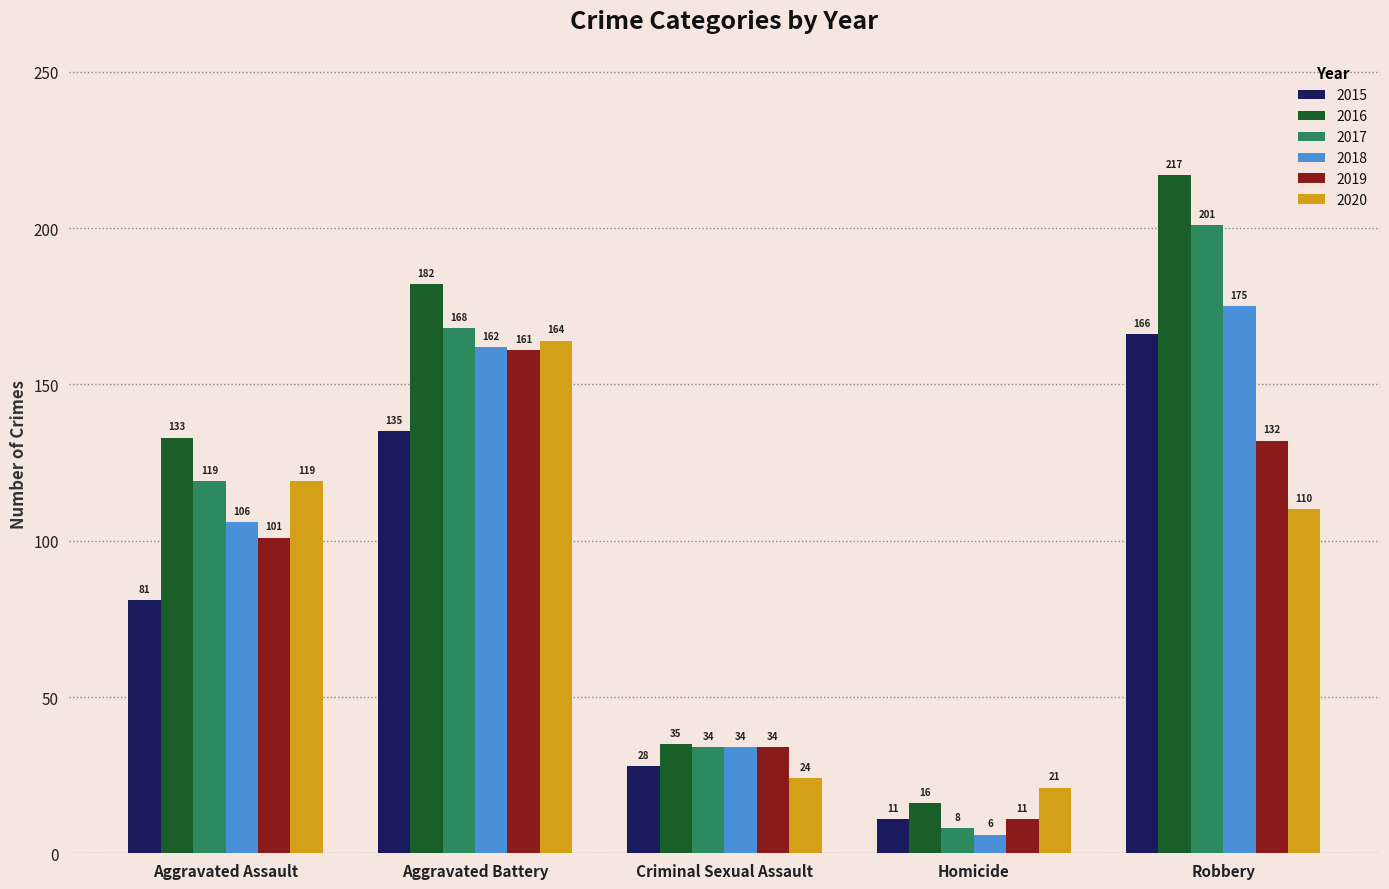

What is the total value across all series at Homicide?

73